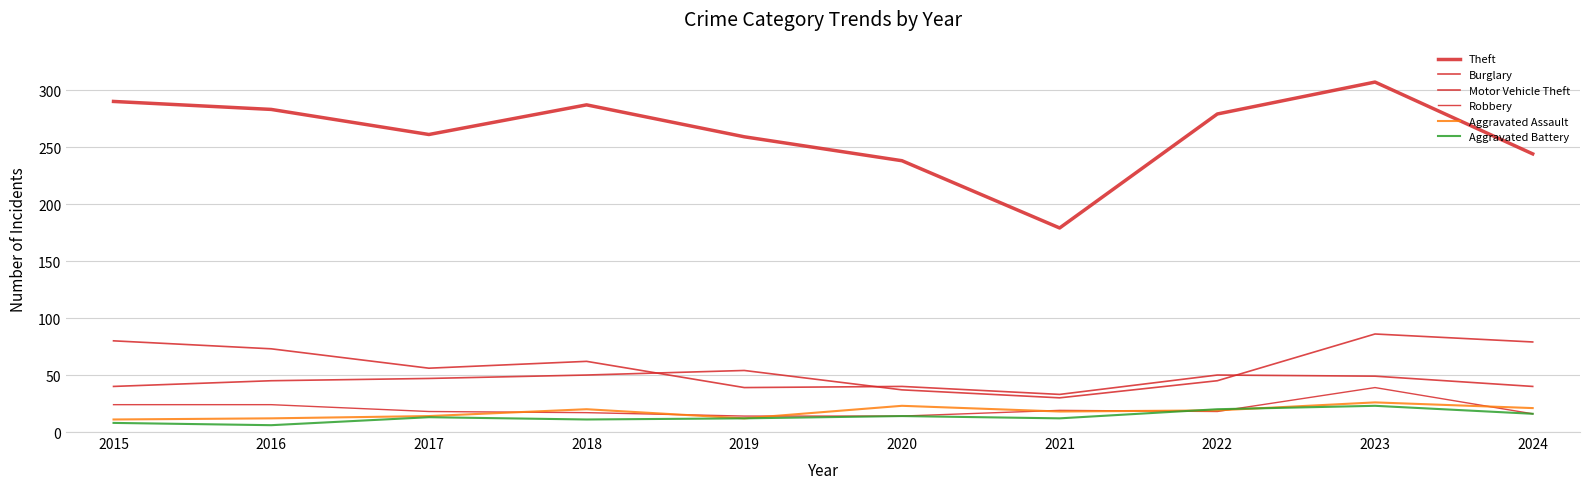

What is the value of the Motor Vehicle Theft point at the 2nd from the left?

45